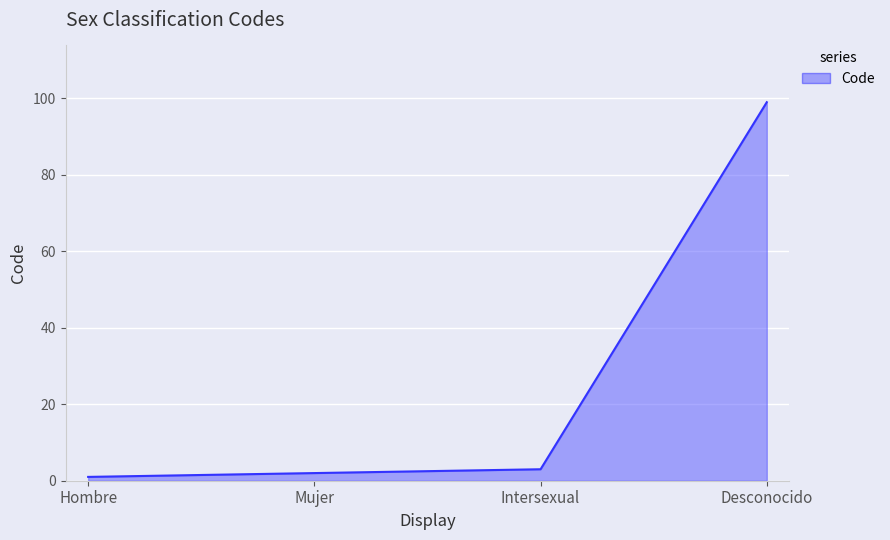

How many lines are shown in the chart?

1